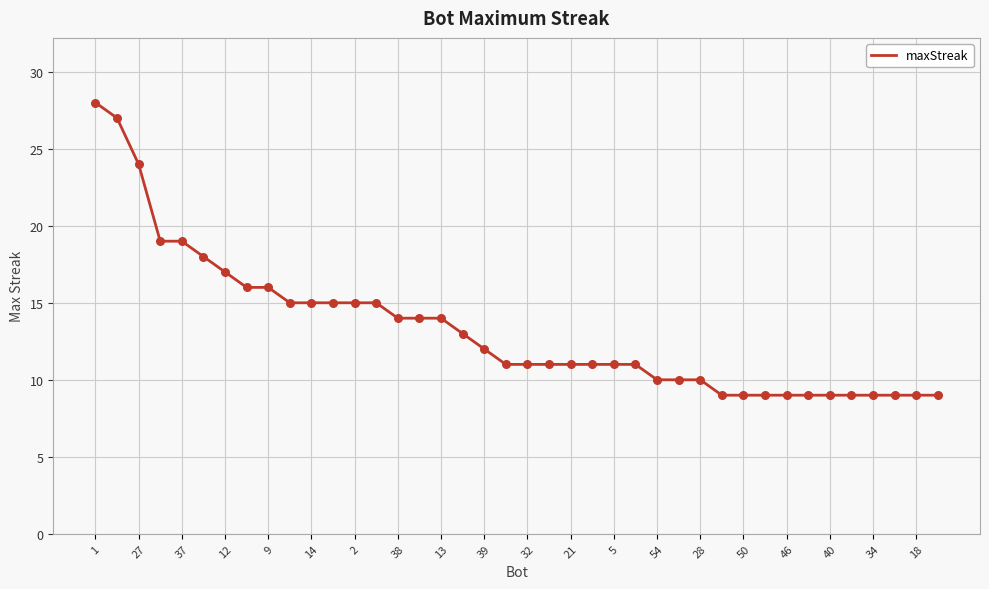

What is the maximum value shown in the chart?

28